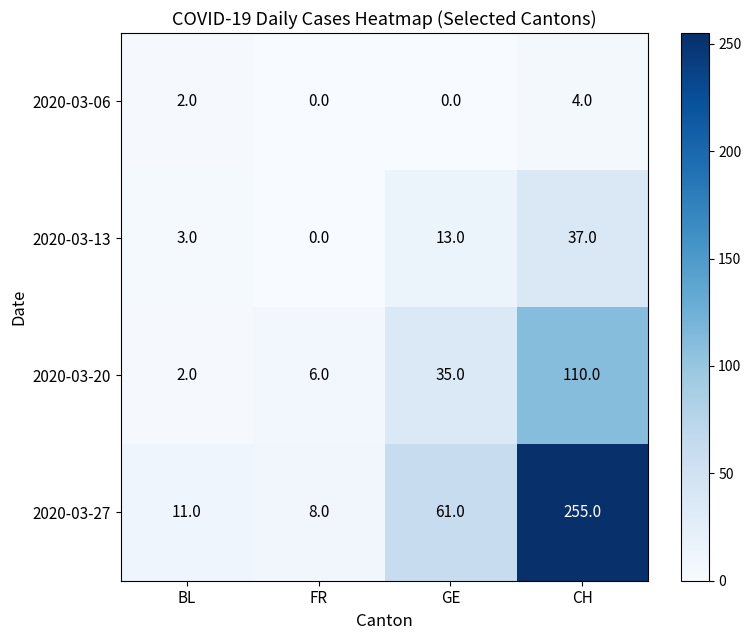

What is the maximum value shown in the chart?

255